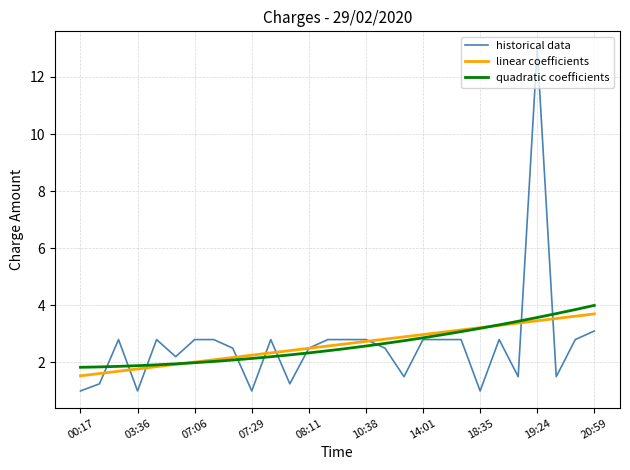

Which series has the largest range (max minus min)?

historical data